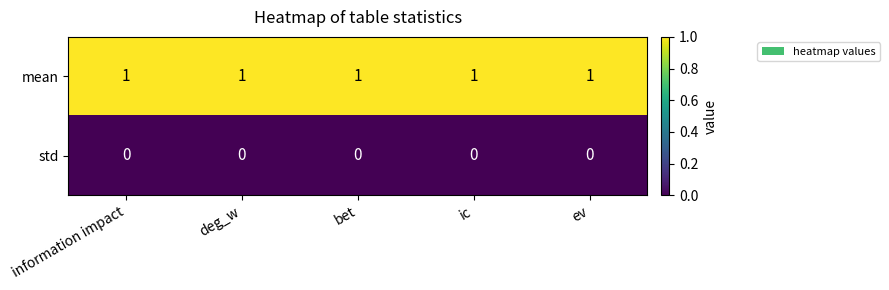

Which series has the largest total across all categories?

mean